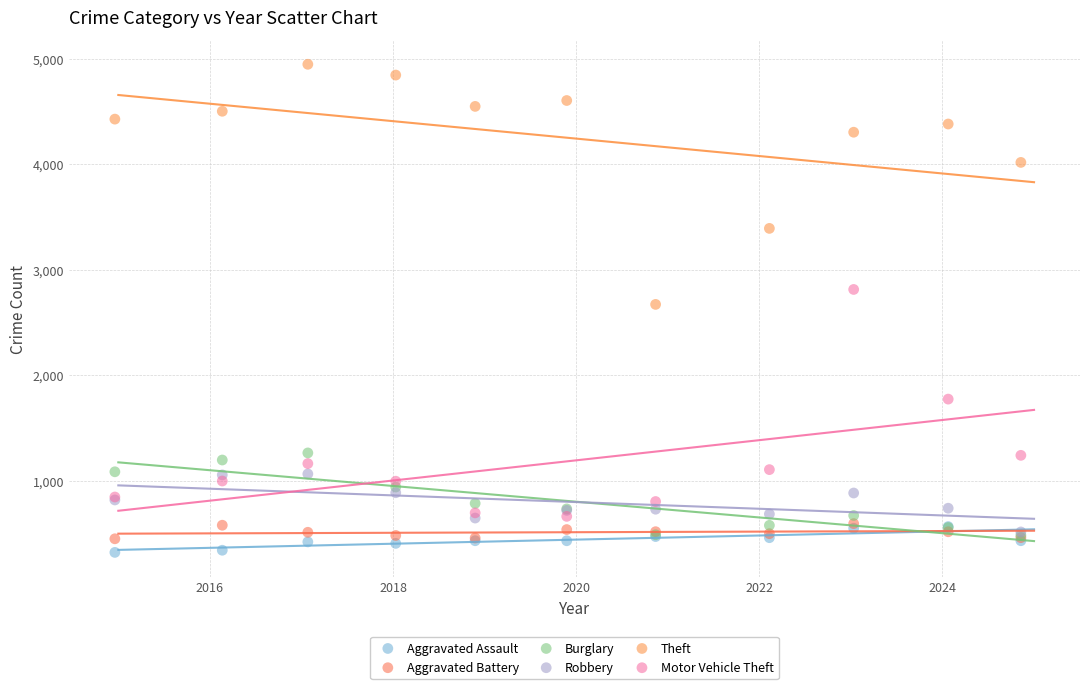

Which series reaches the maximum Y coordinate?

Theft